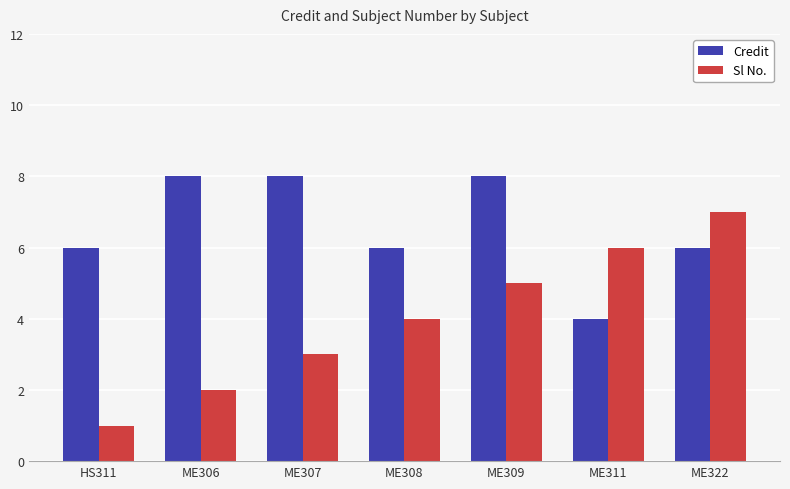

What is the average value of the Sl No. series?

4